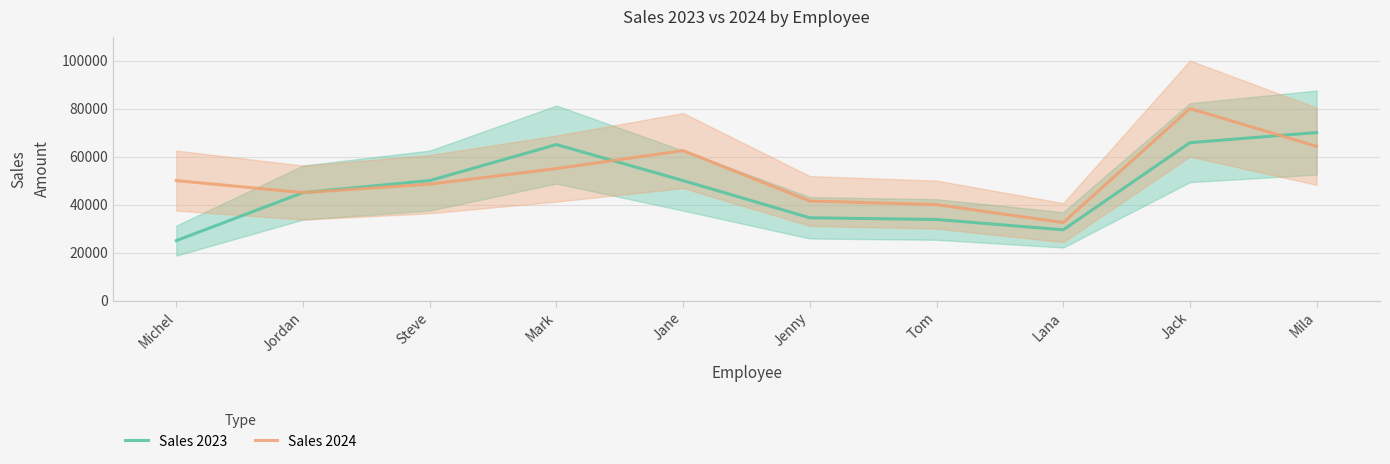

In Sales 2024, how many points are lower than both neighbors (excluding endpoints)?

2